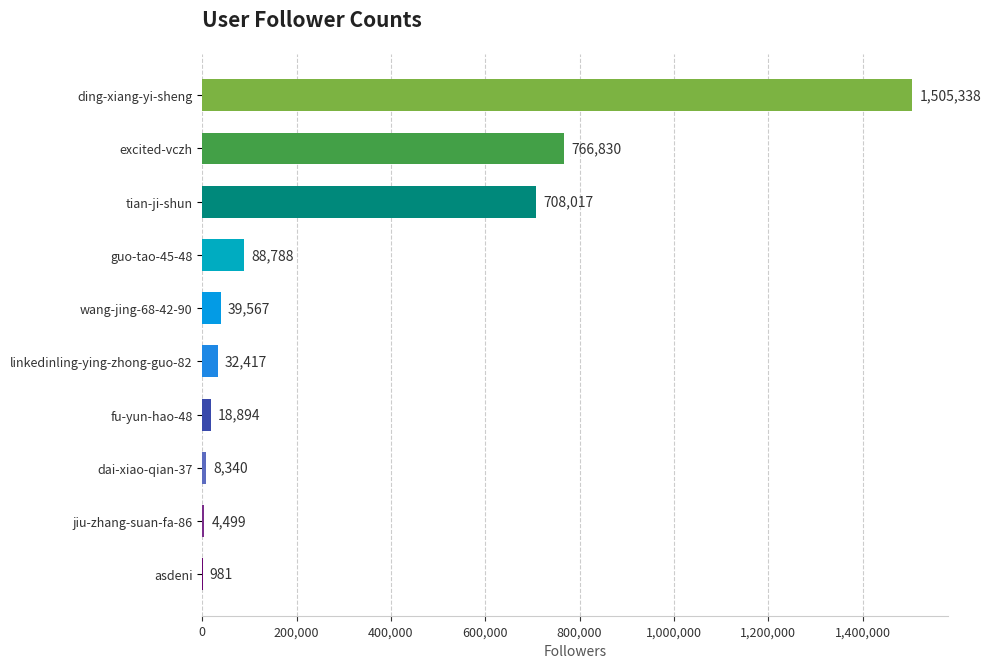

What is the sum of the values at jiu-zhang-suan-fa-86 and dai-xiao-qian-37?

12839